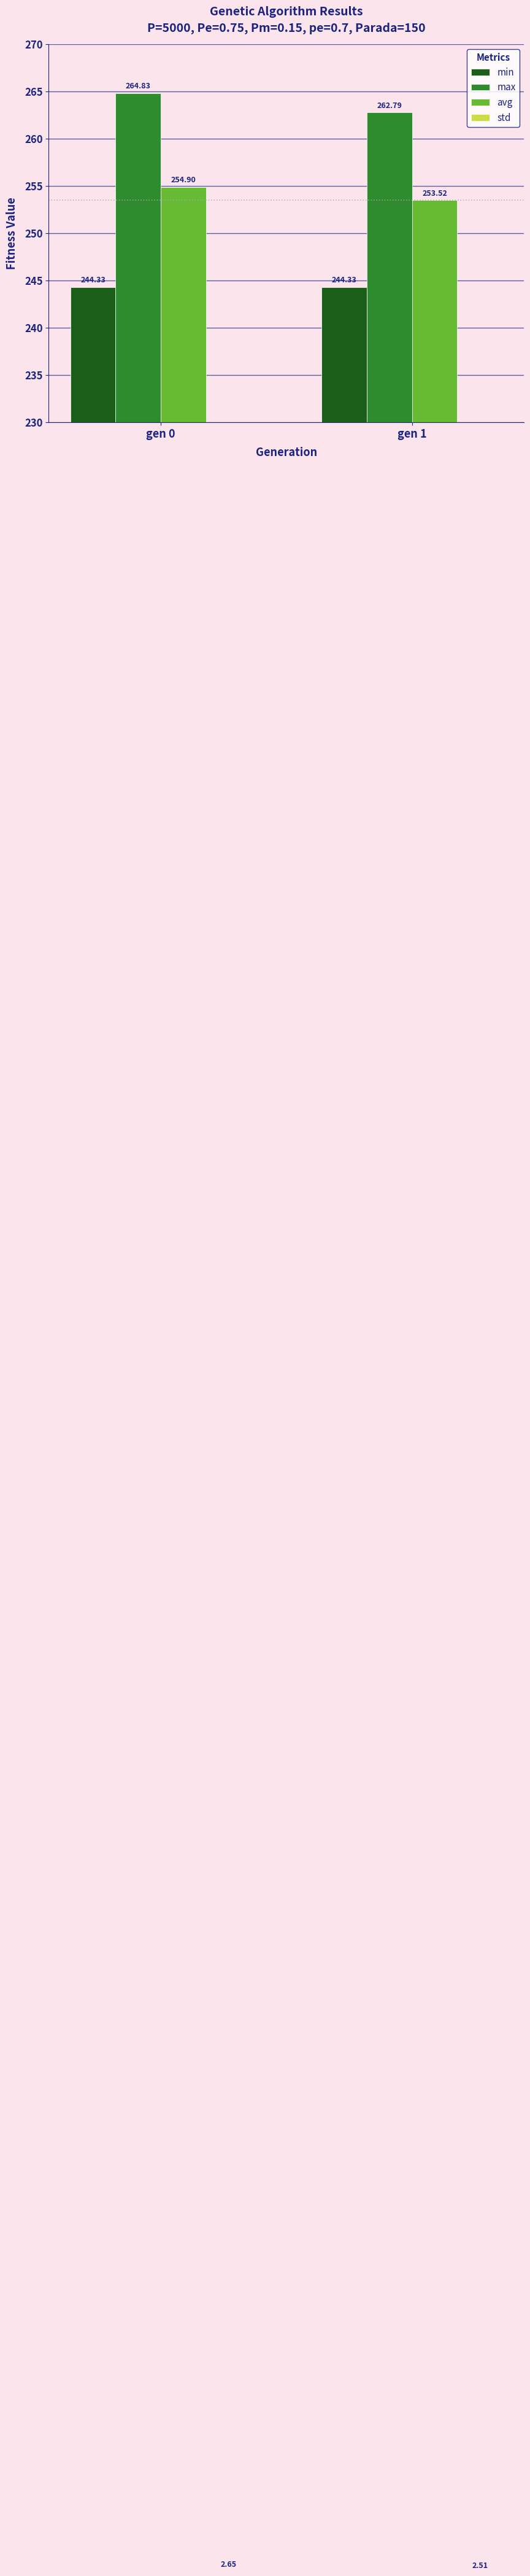

Rank the series at gen 0 from highest to lowest value.

max, avg, min, std